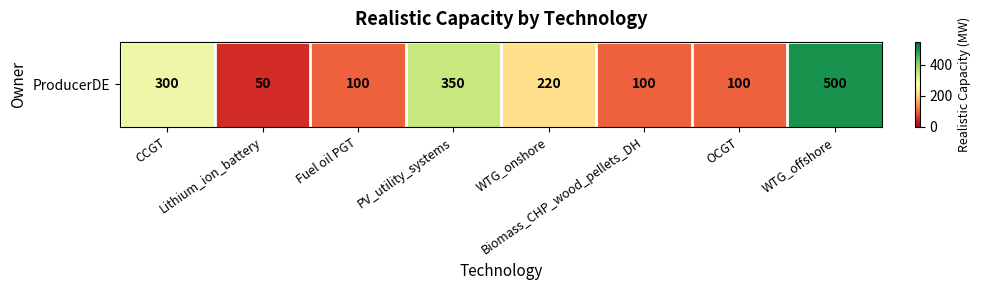

Read the value at OCGT, to the nearest 5.

100